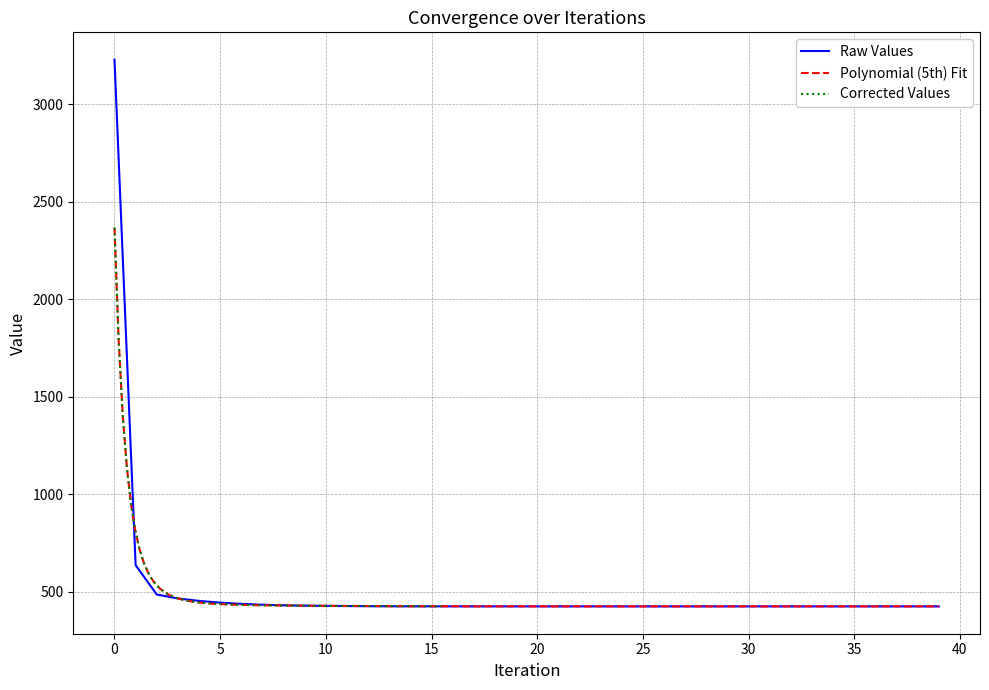

What is the lowest value of the Raw Values series?

426.0